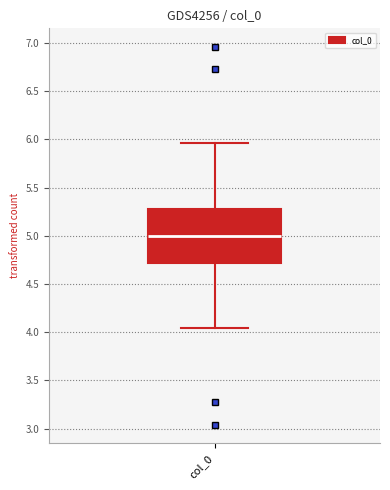

Where does the median line of the box for col_0 sit on the y-axis? The values are not printed on the chart, so give them approximately, as read against the axis.

5.00